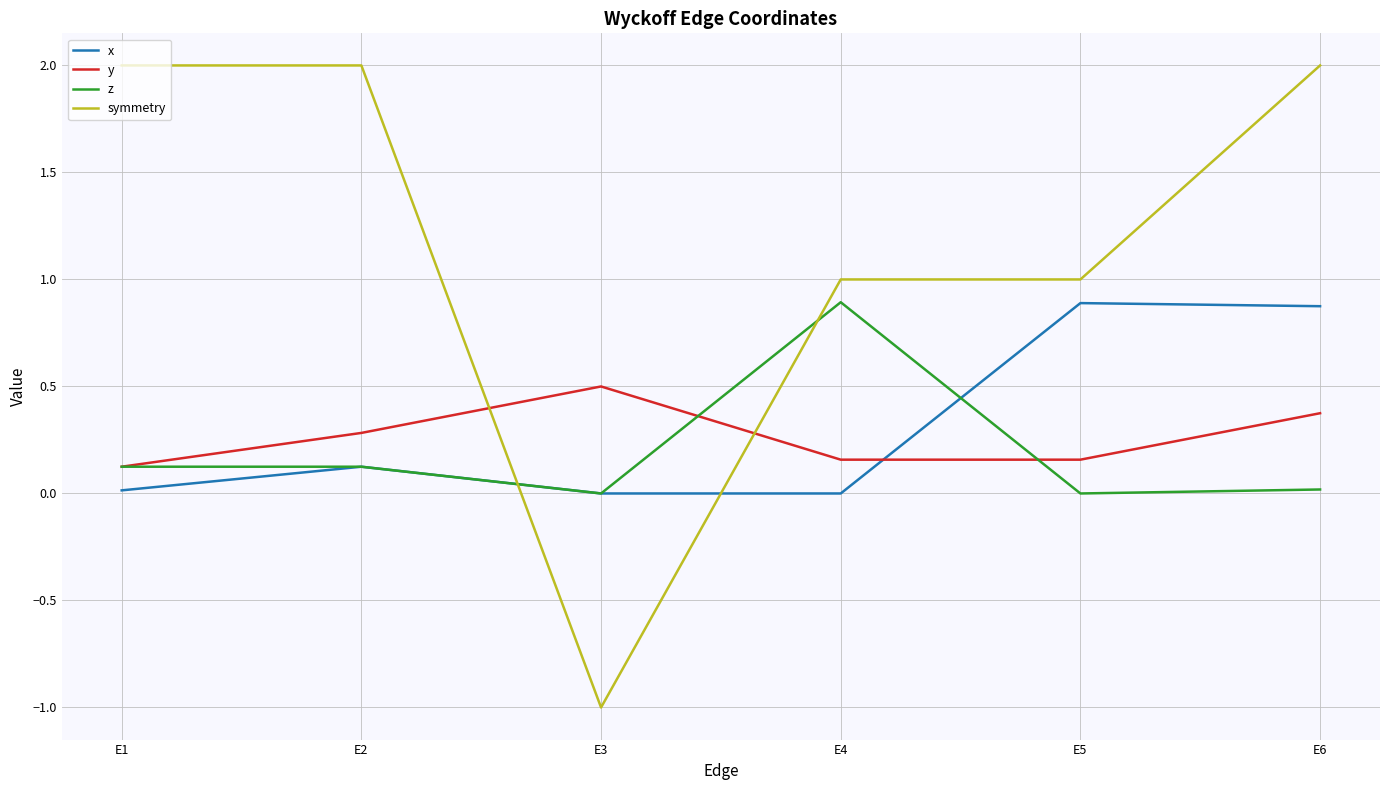

Rank the series at E6 from highest to lowest value.

symmetry, x, y, z